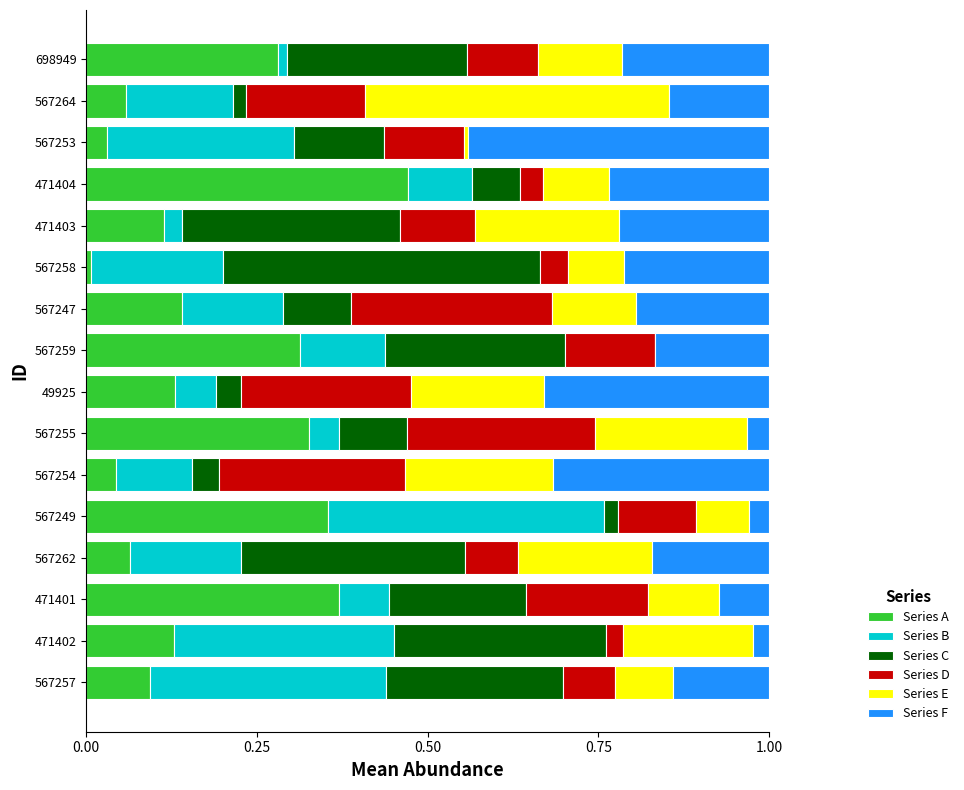

What is the total value across all series at 567255?

1.0